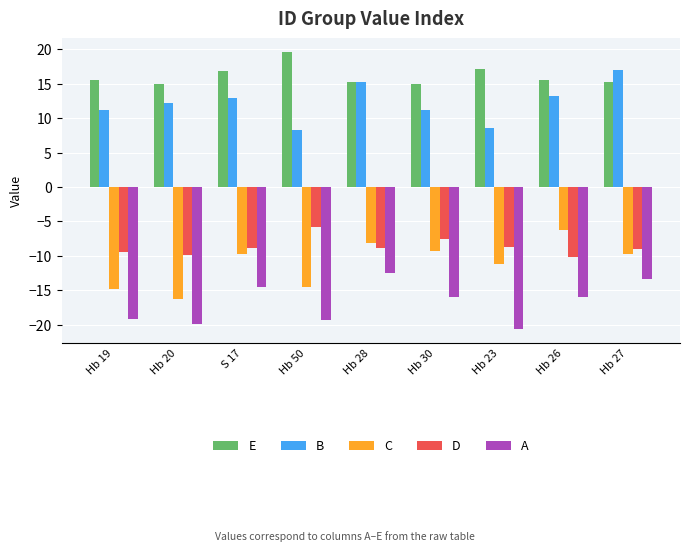

The value of D at Hb 30 is -2.6. True or false?

False